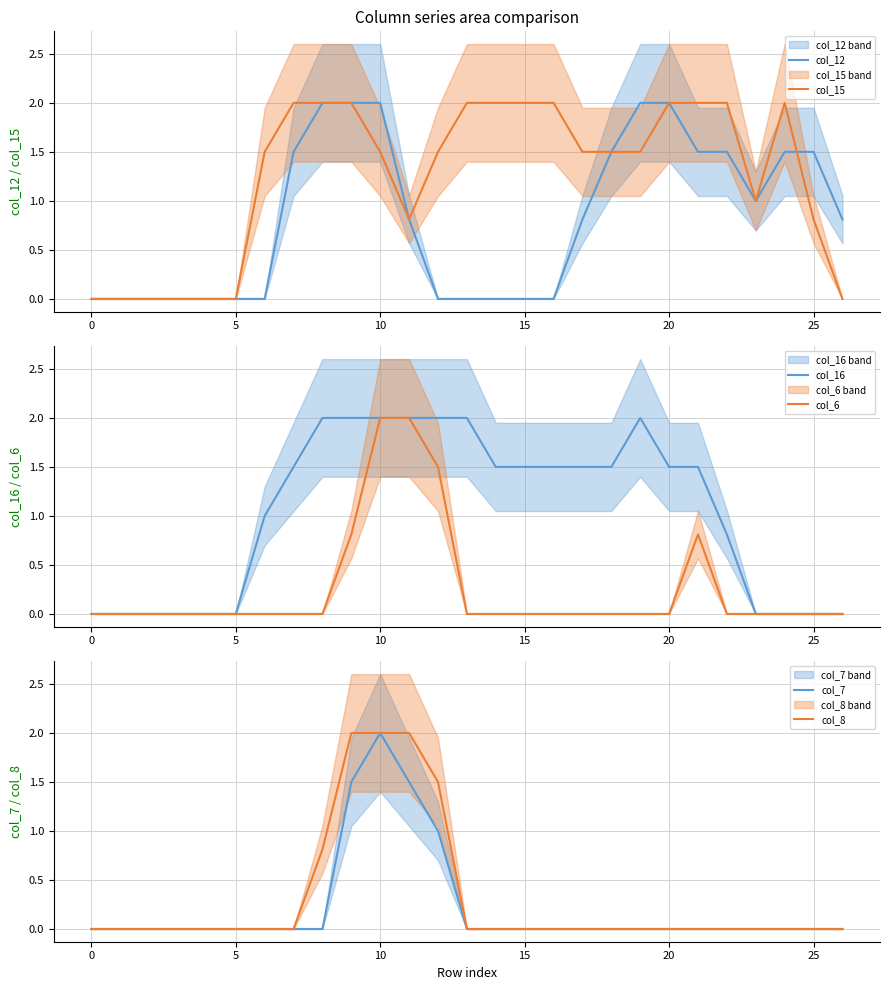

True or false: col_7 has more than 2 points higher than both neighbors.

False